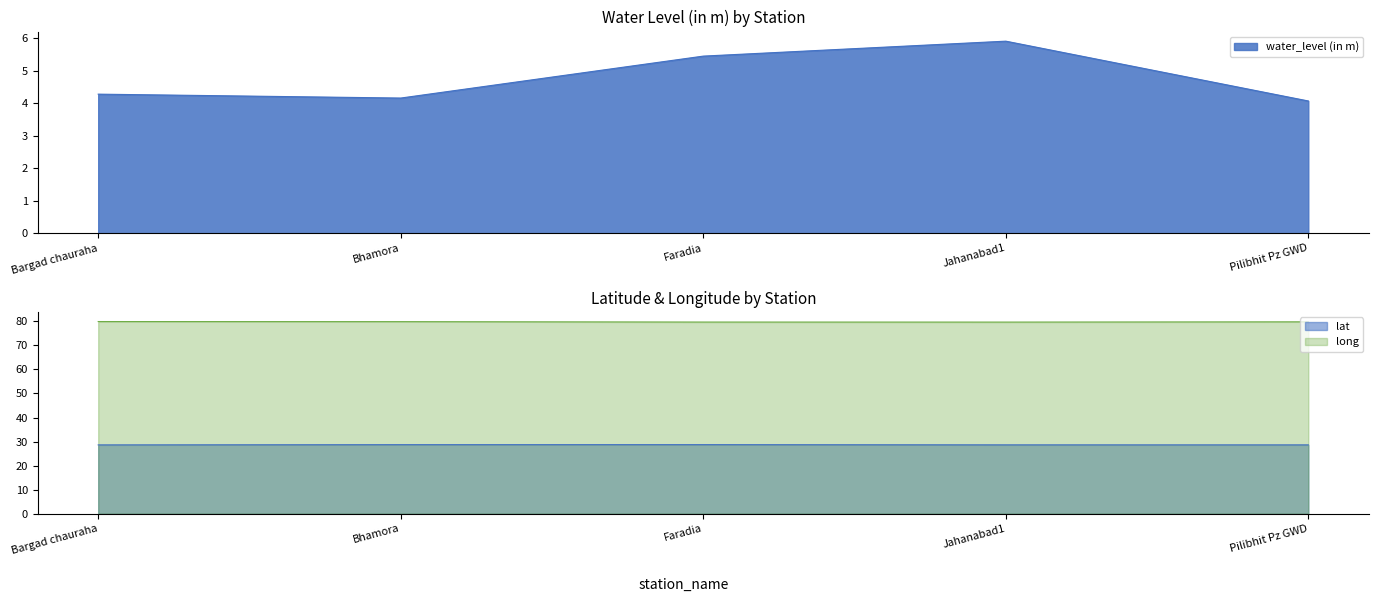

What is the total value across all series at Jahanabad1?

114.2